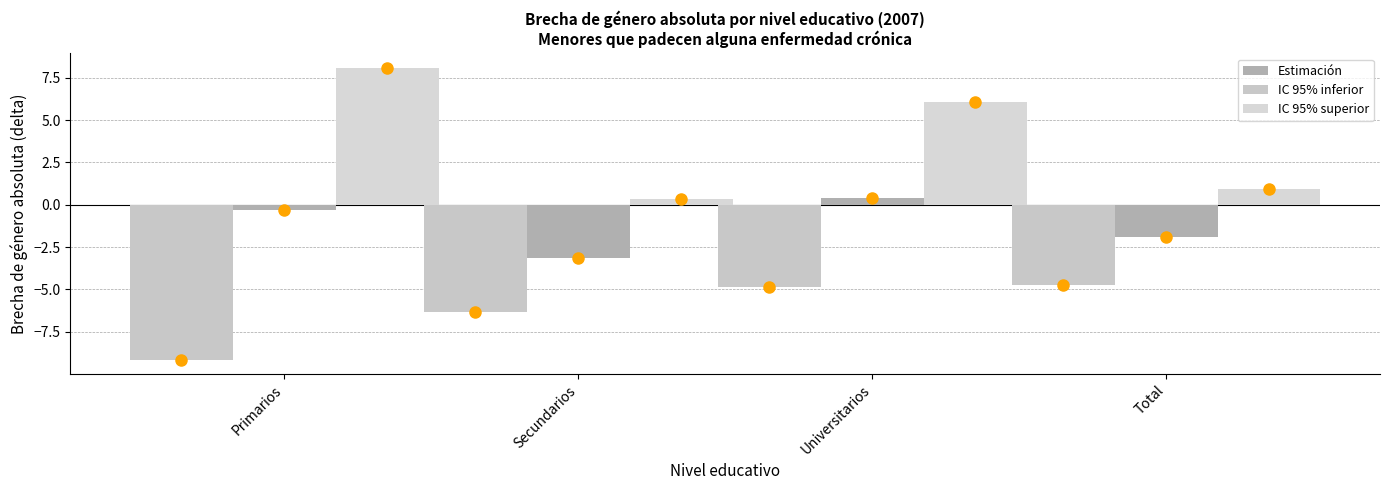

What is the difference between the highest and lowest values at Universitarios?

10.9